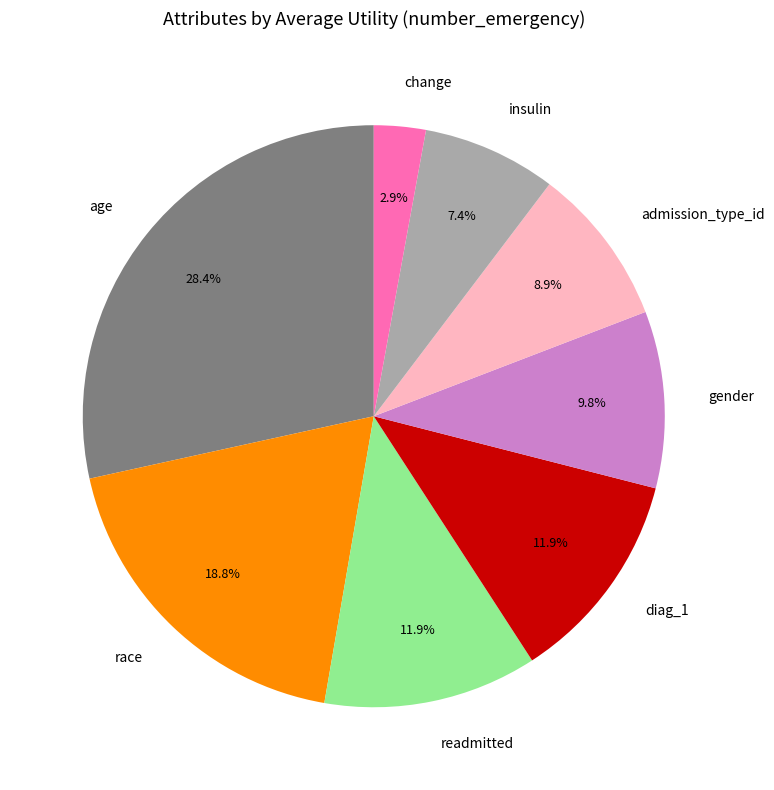

Which slice is the smallest?

change